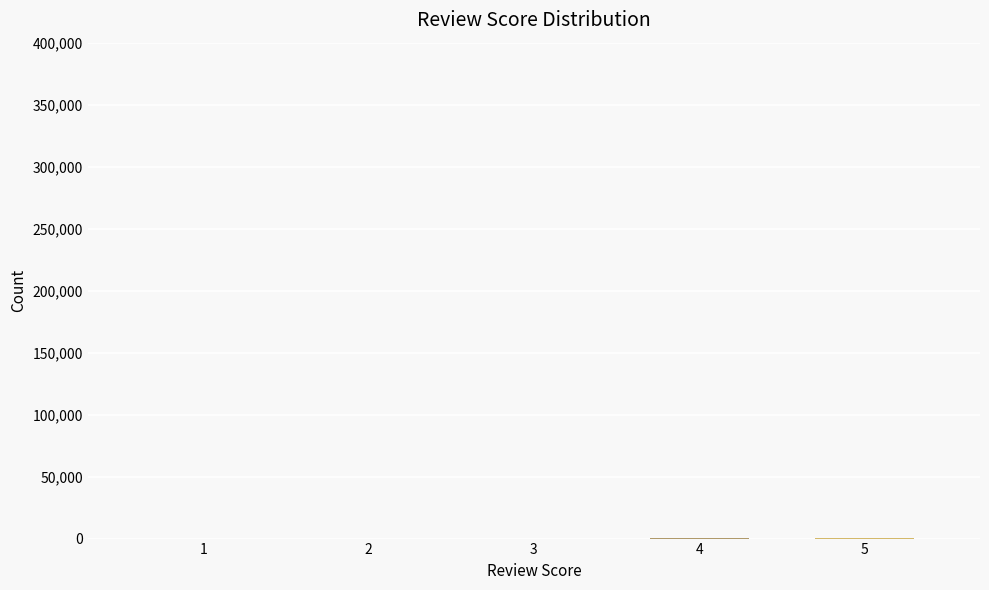

What is the sum of all values?

526